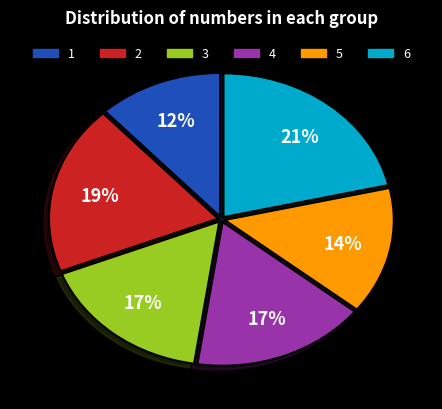

To the nearest percent, what is the difference between the 3 and 4 slice percentages?

0%